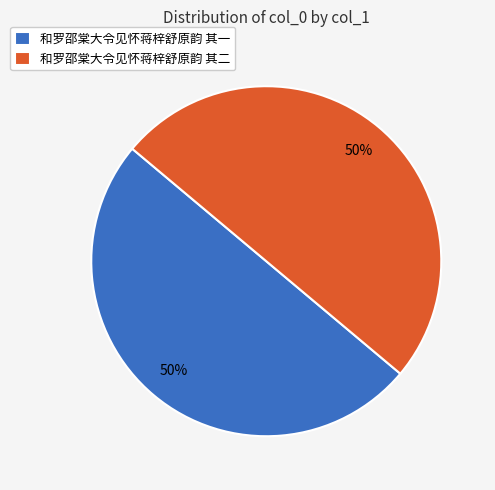

What is the ratio of the value at 和罗邵棠大令见怀蒋梓舒原韵 其二 to the value at 和罗邵棠大令见怀蒋梓舒原韵 其一?

1.0